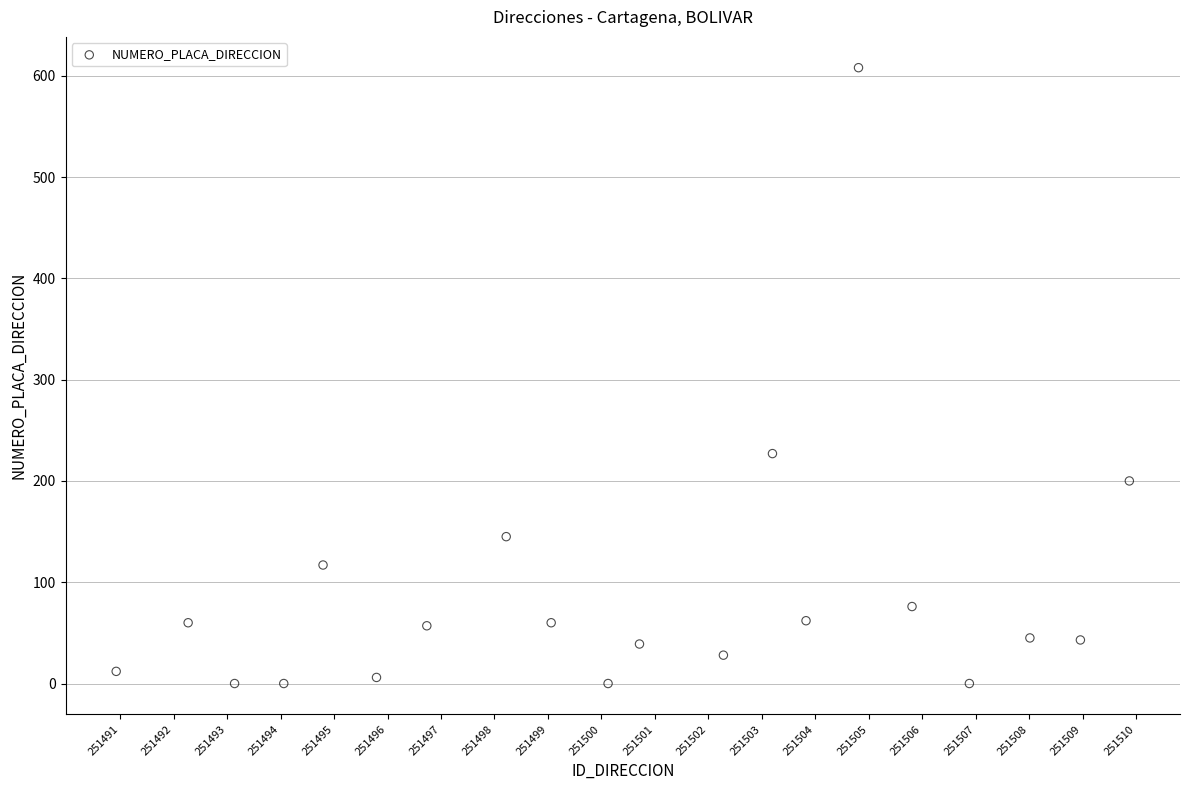

What Y value in the scatter plot is closest to 304?

227